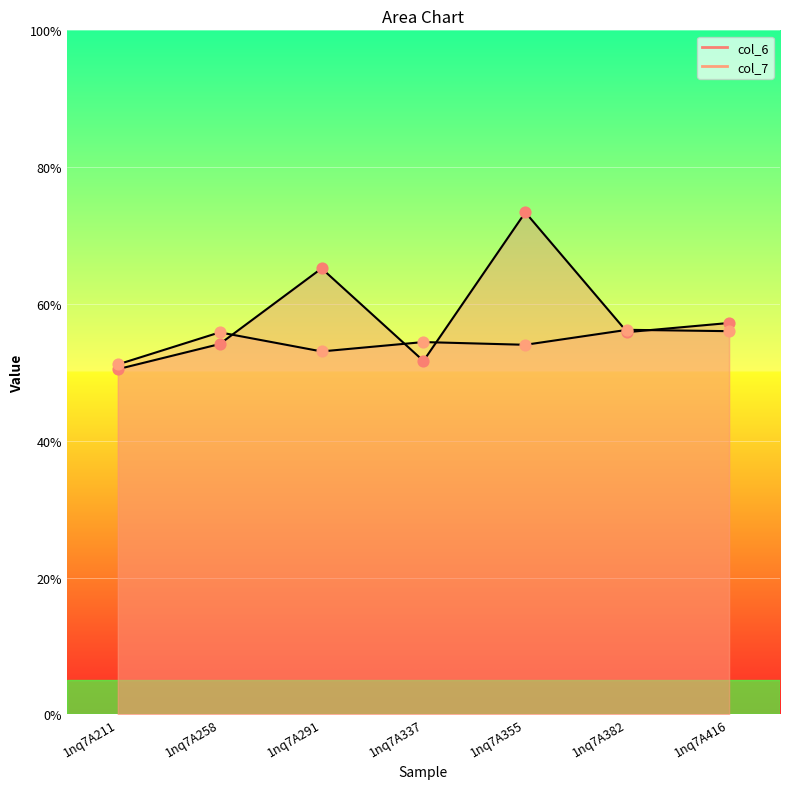

At which category is the sum across all series the highest?

1nq7A355